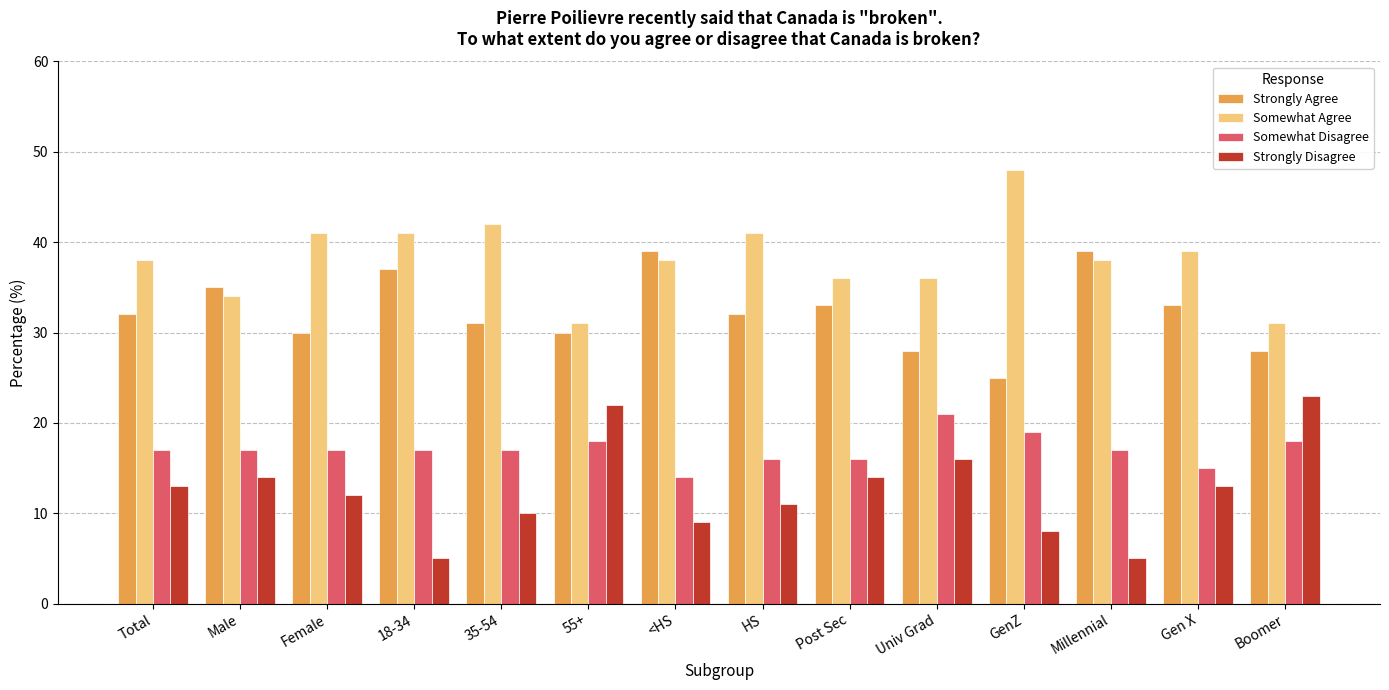

The Strongly Agree series shows 33 at Gen X. True or false?

True